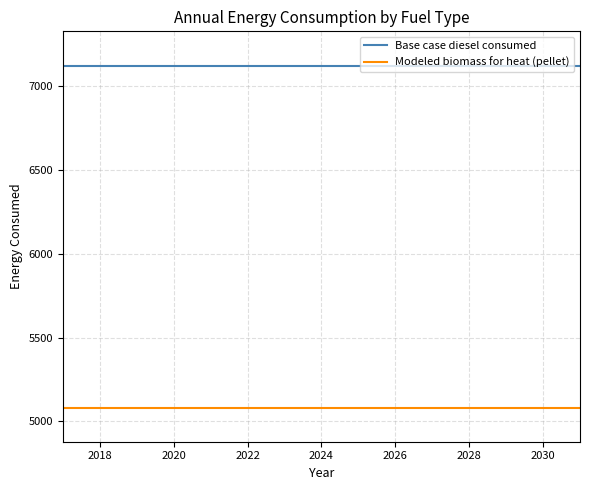

True or false: Base case diesel consumed and Modeled biomass for heat (pellet) cross at least once.

False